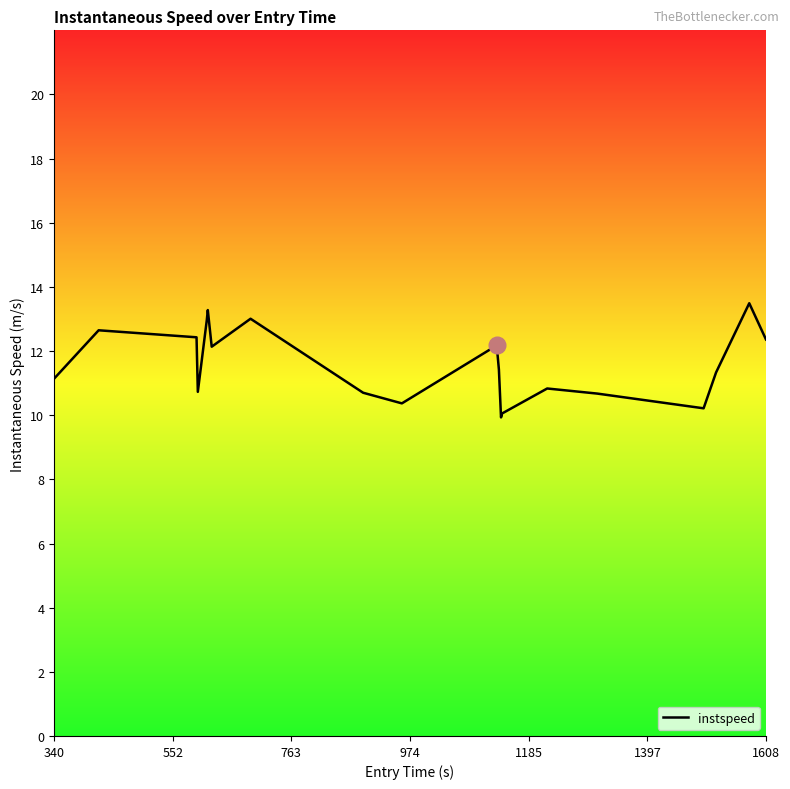

What is the minimum value shown in the chart?

9.9